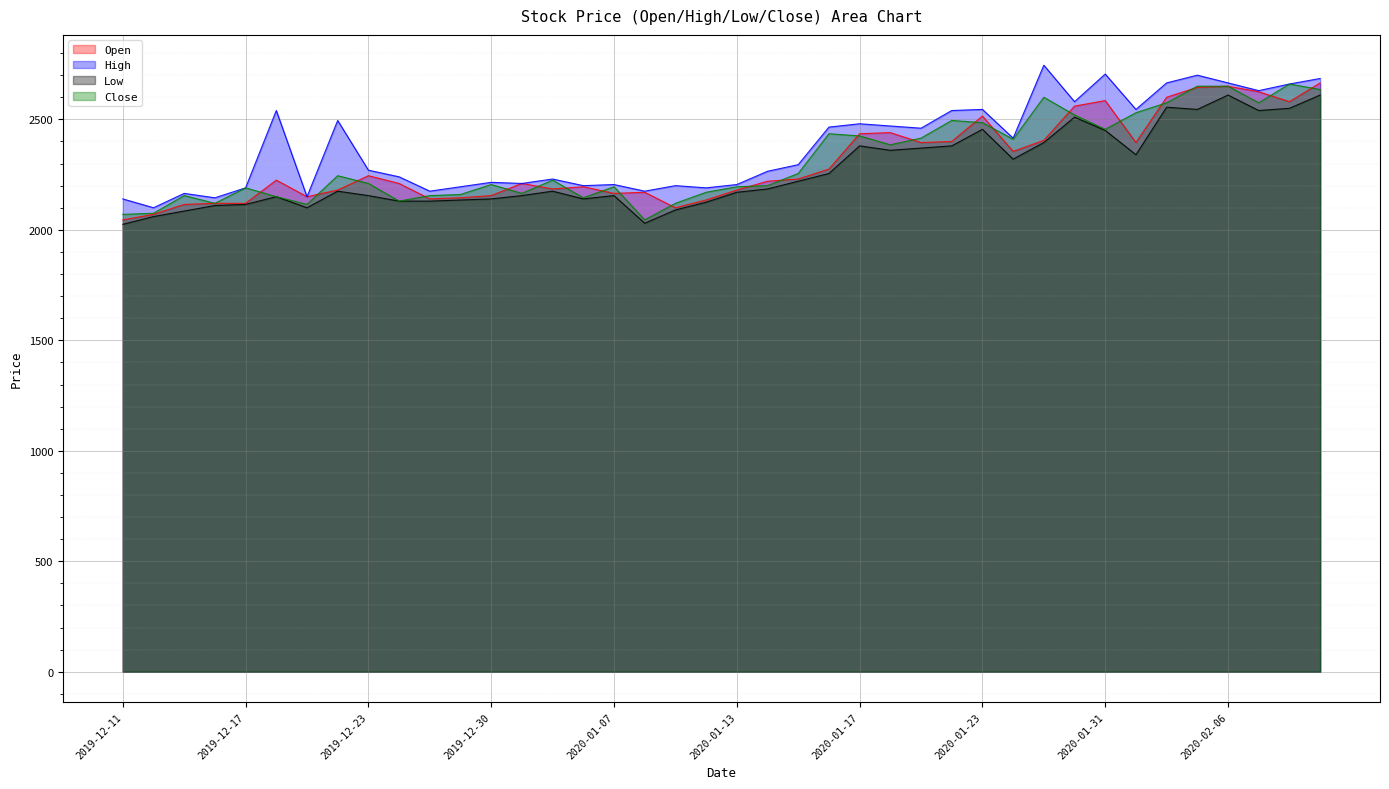

True or false: High and Low intersect in this chart.

False